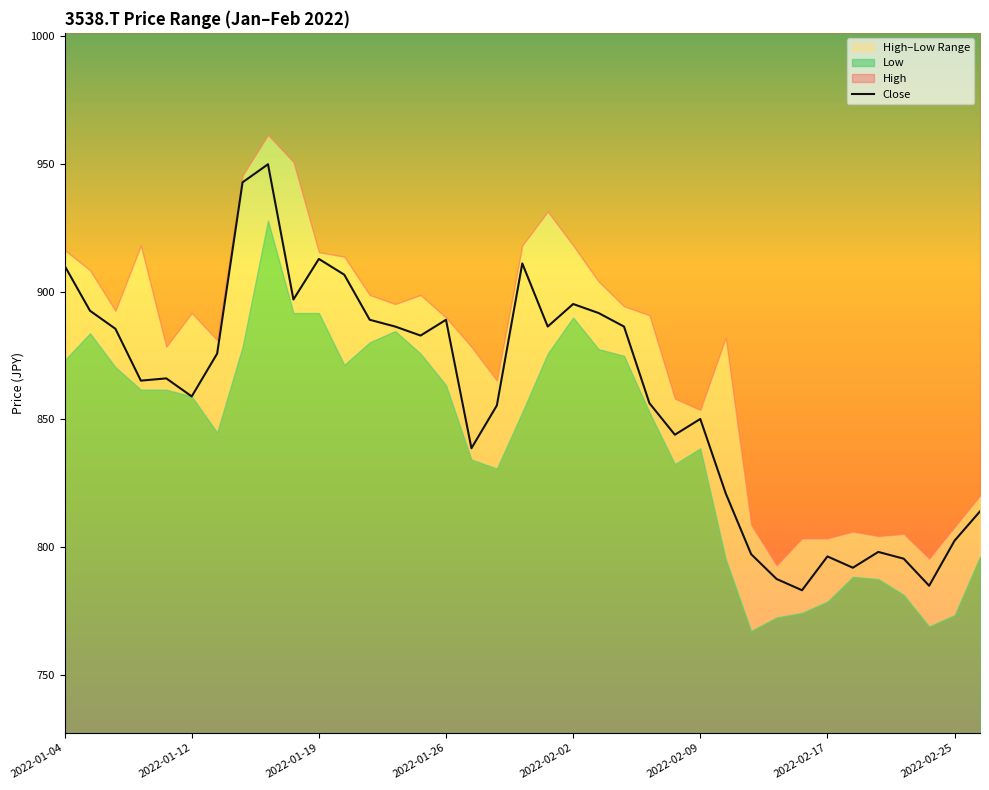

How many data points are above 866?

19